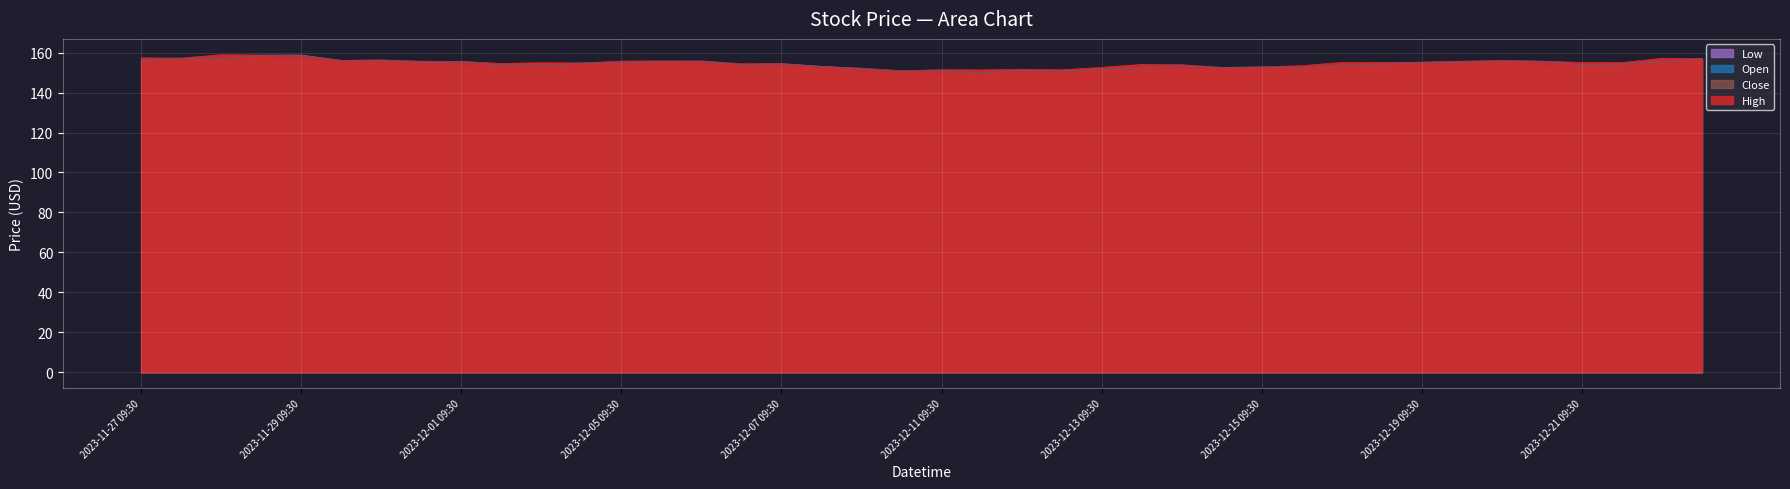

At which label is Open closest to 154?

2023-12-21 09:30